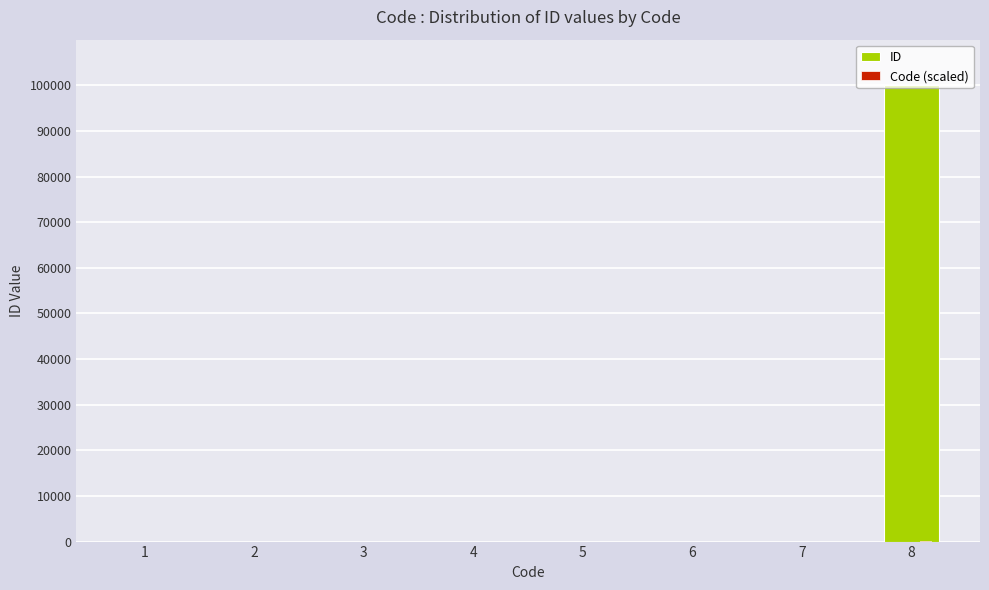

What is the sum of all ID values?

100027.0